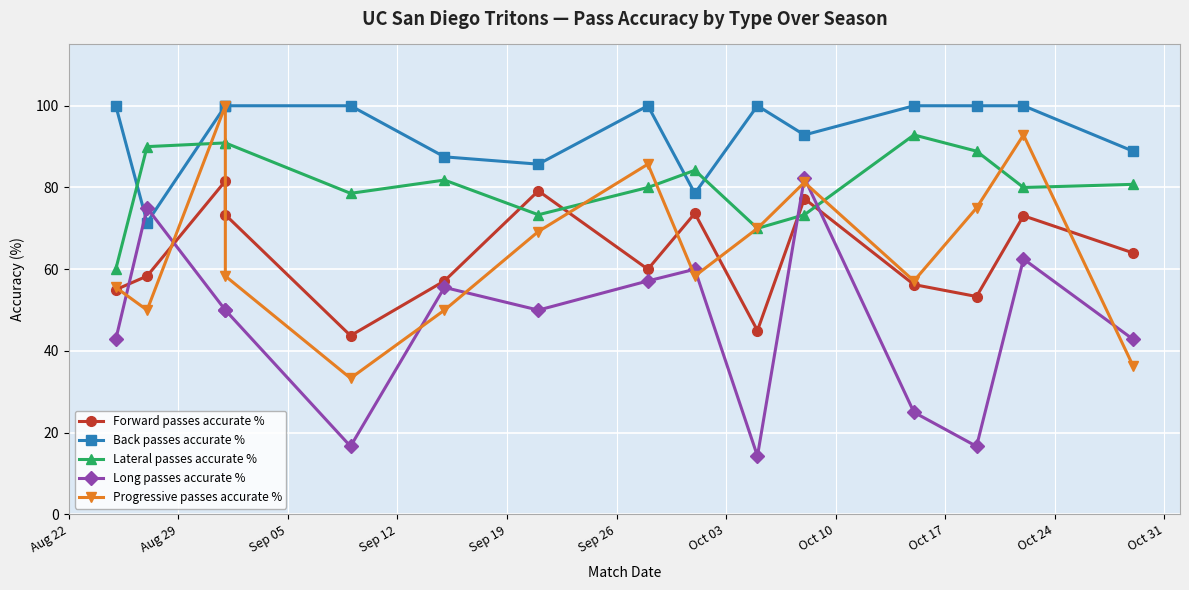

How many data points in Progressive passes accurate % are above 58?

9